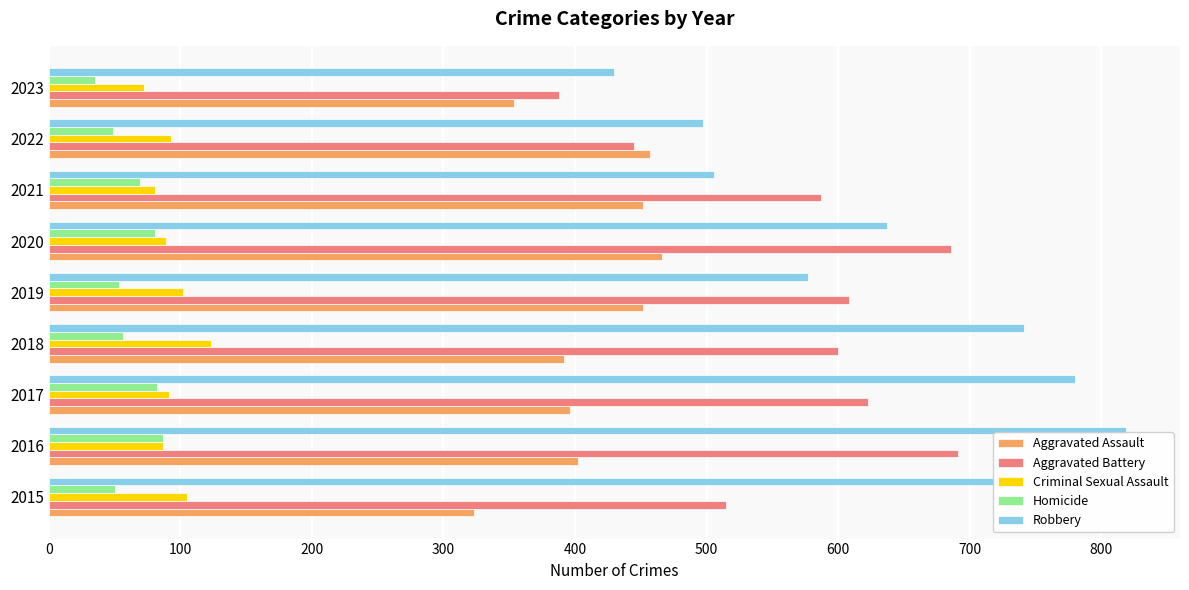

True or false: Aggravated Assault has a value of 253 at 2018.

False